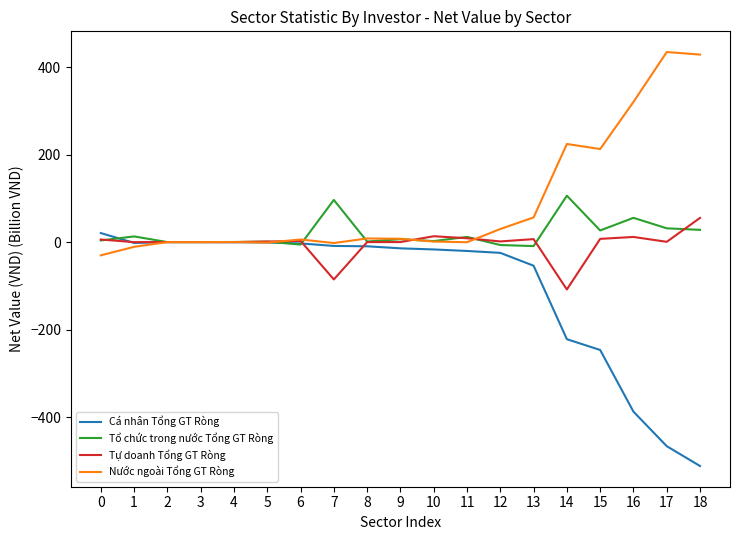

How many lines are shown in the chart?

4